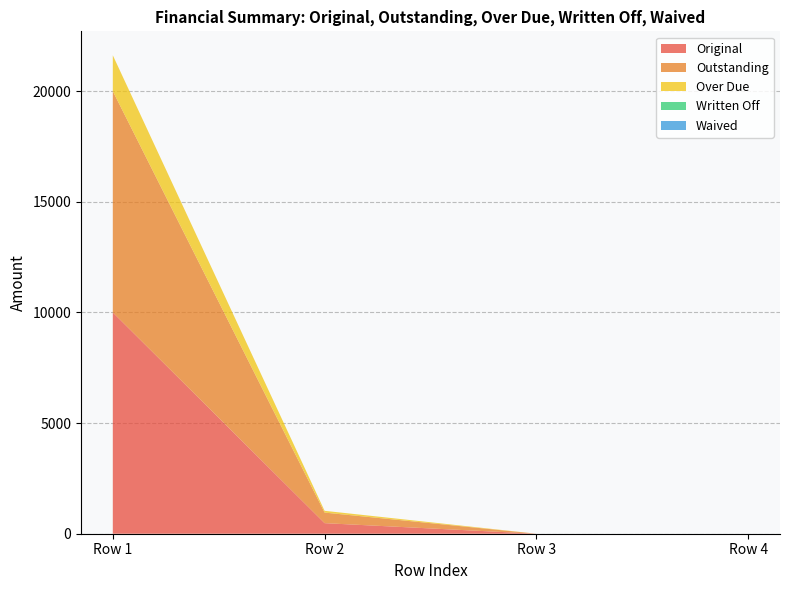

Reading right to left, list all the values displayed in this chart.

Original: 0.0	0.0	477.6	10000.0
Outstanding: 0.0	0.0	477.6	10000.0
Over Due: 0.0	0.0	80.0	1622.5
Written Off: 0.0	0.0	0.0	0.0
Waived: 0.0	0.0	0.0	0.0